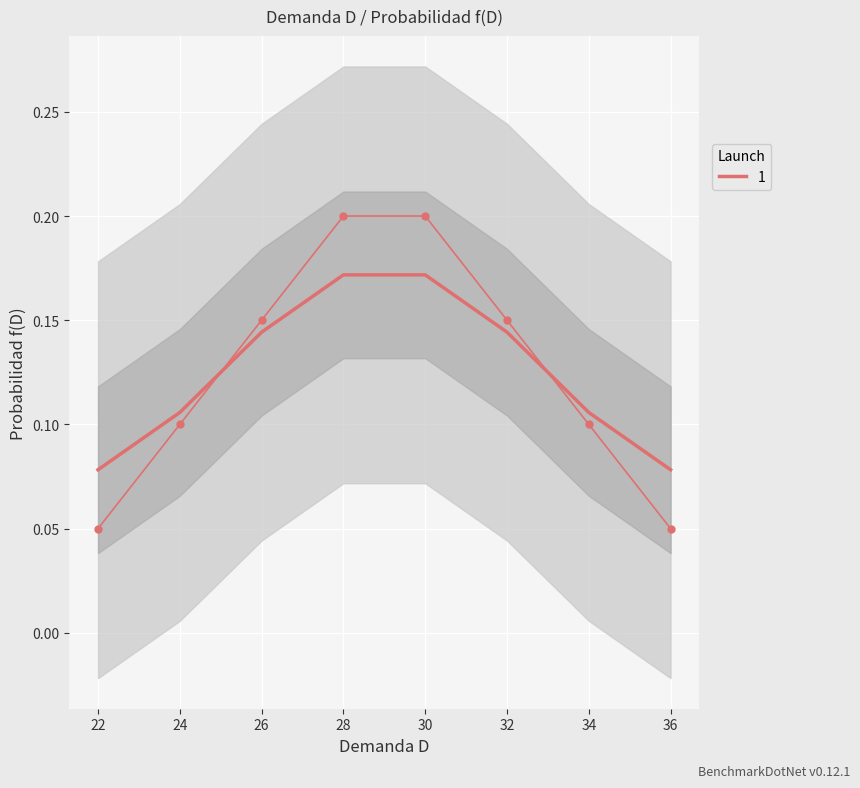

Reading right to left, what are all the values shown in this chart?

0.1	0.1	0.1	0.2	0.2	0.1	0.1	0.1